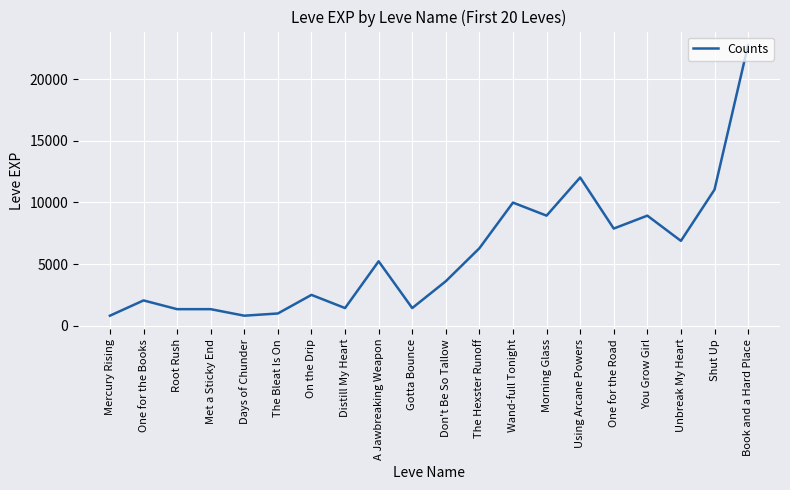

Is this an area chart (filled region under the line)?

No